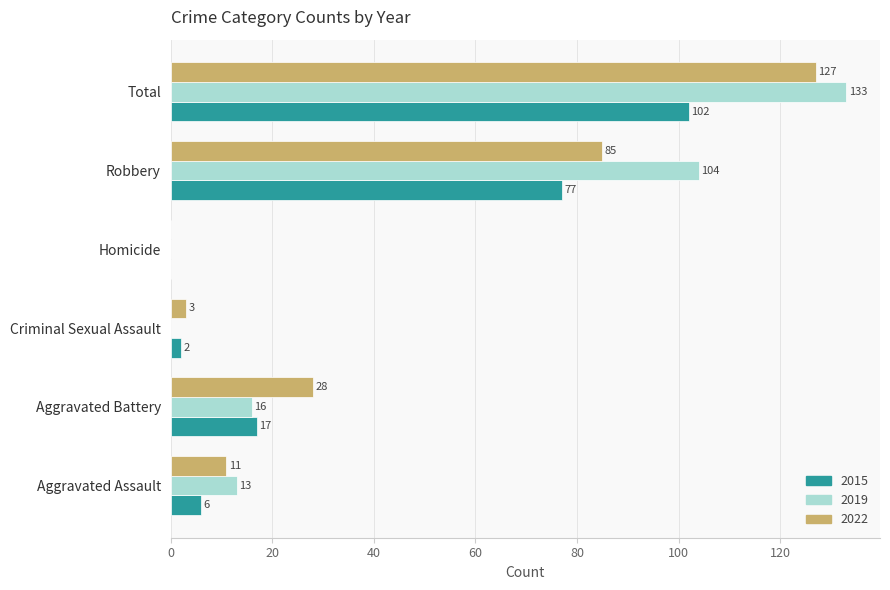

At which label does 2022 reach its peak?

Total